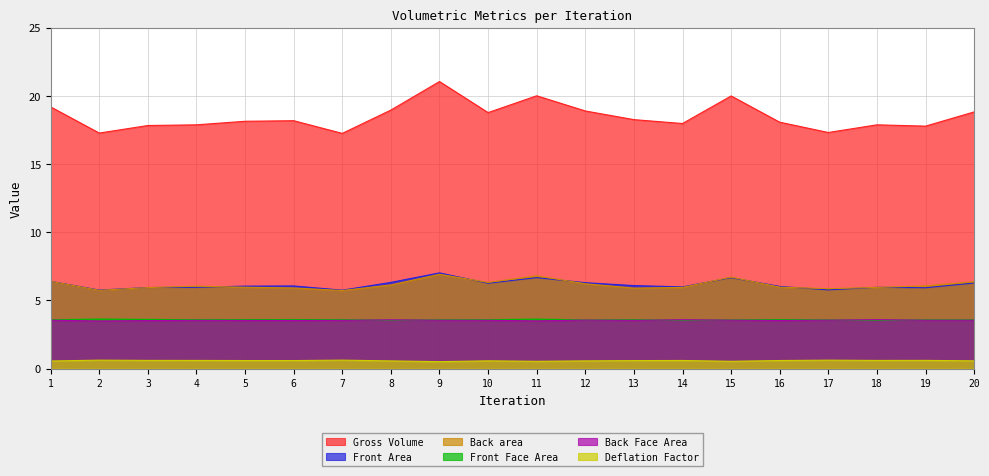

What is the maximum value shown in the chart?

21.0